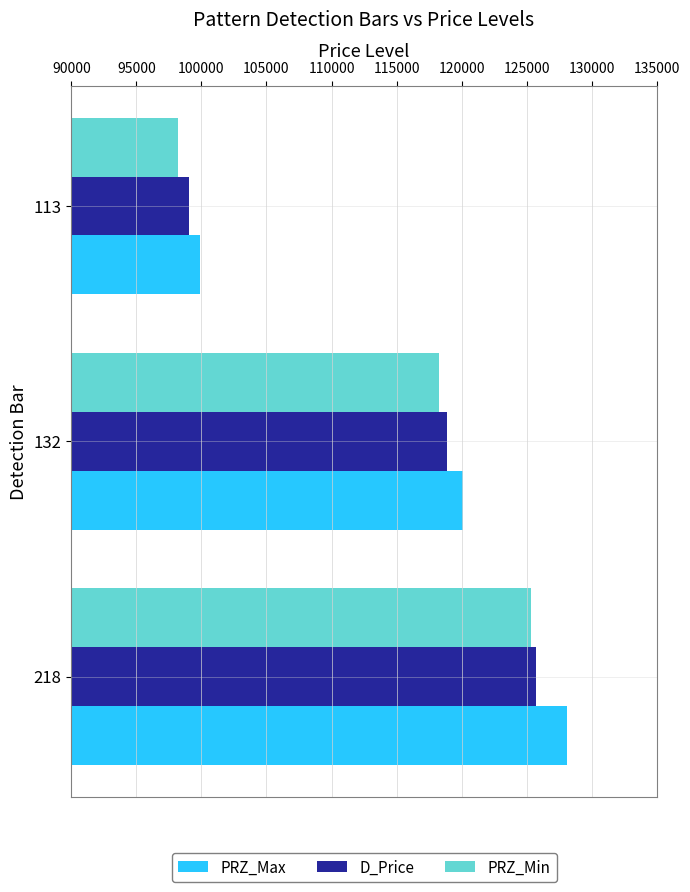

Which category has the highest value in the D_Price series?

218